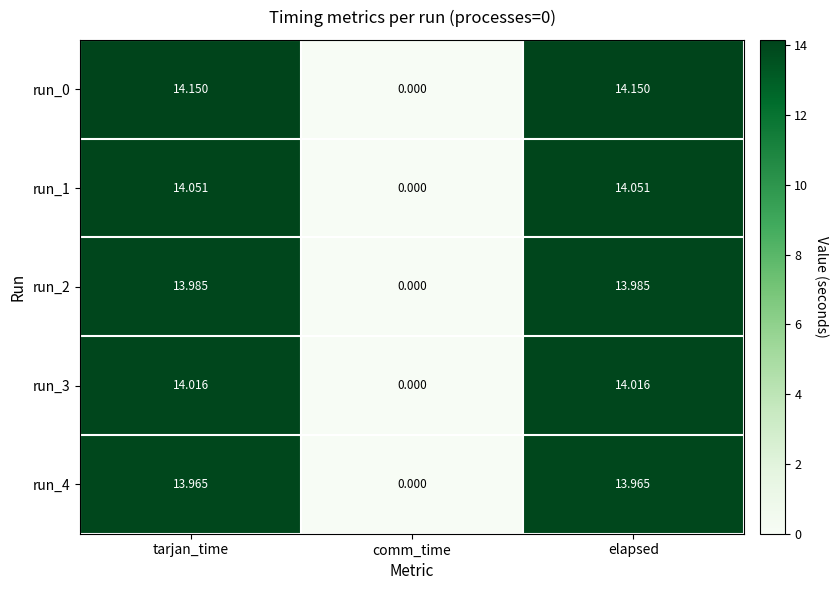

Which category has the lowest value in the run_2 series?

comm_time